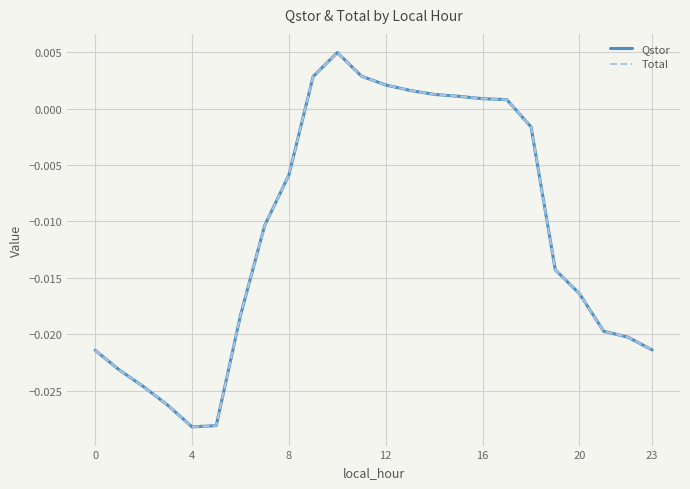

At which label is Total closest to 0?

17